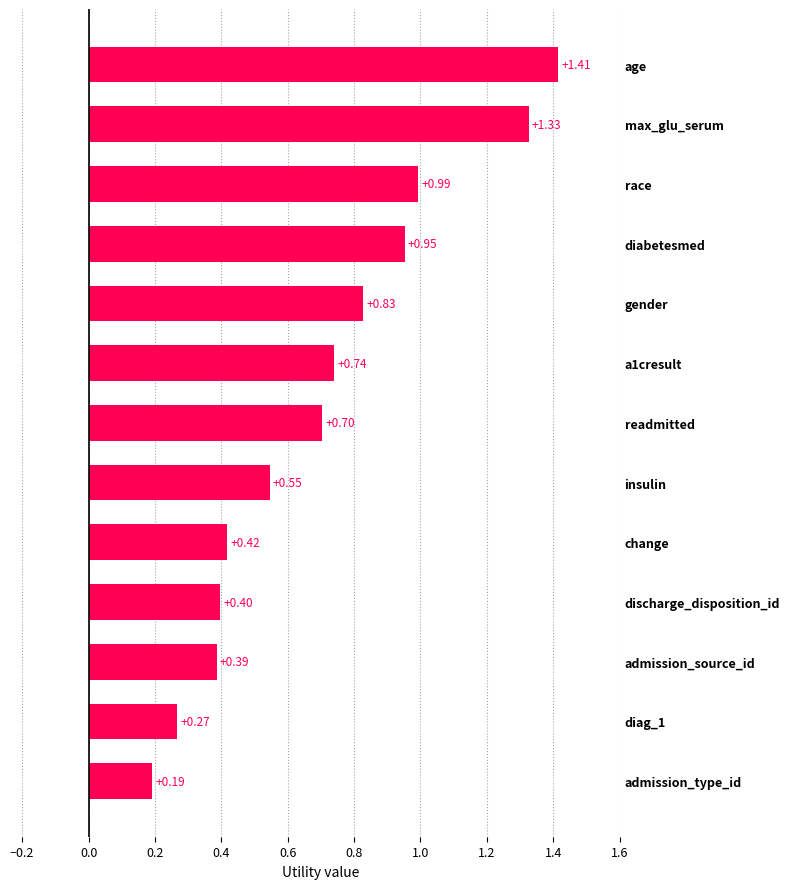

Where is the data nearest to the value 0?

admission_type_id